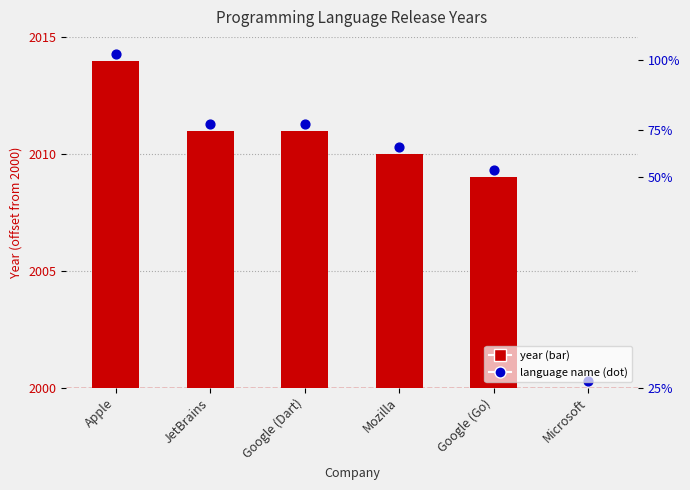

What is the ratio of the value at Apple to the value at Google (Go)?

1.6